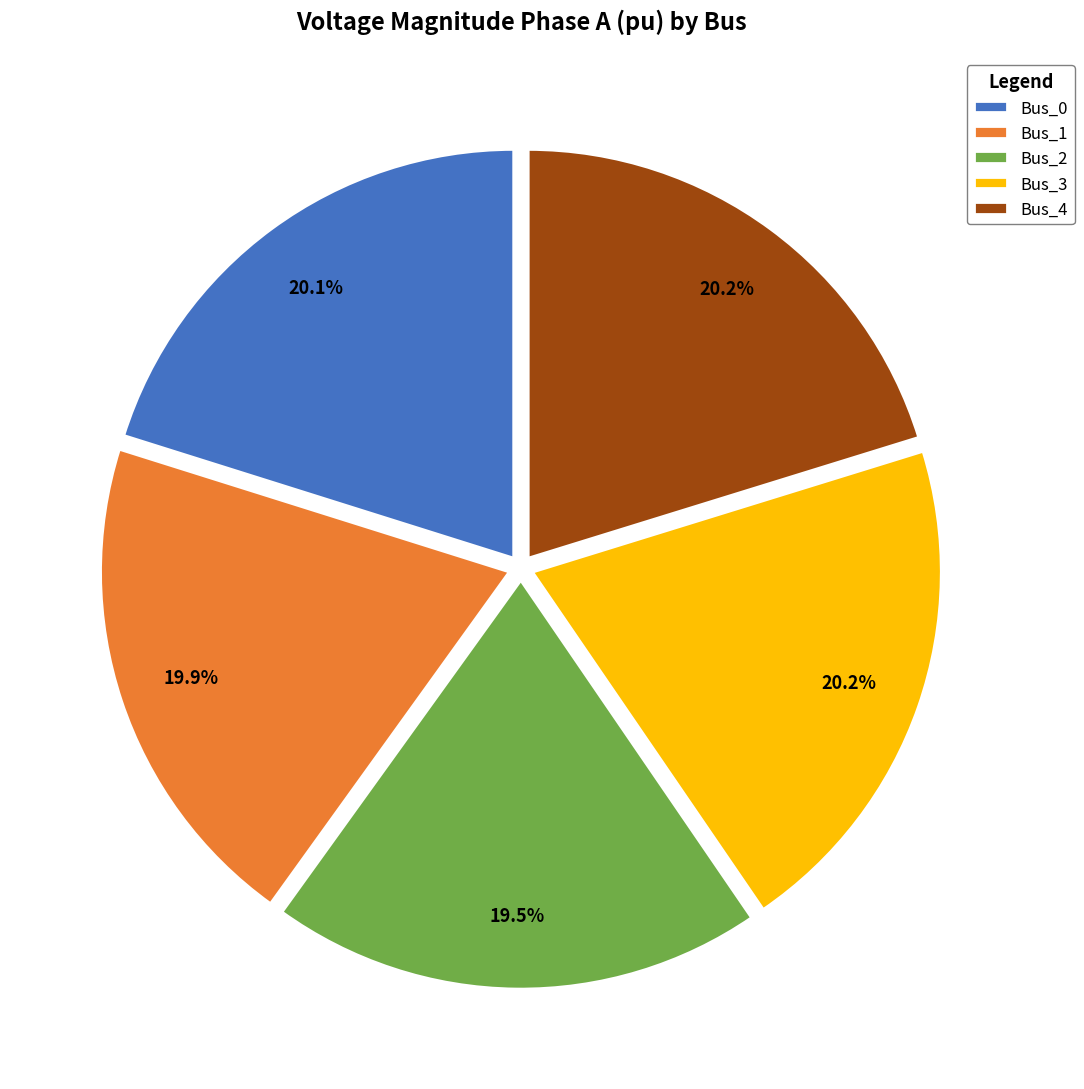

How many slices are in this pie chart?

5